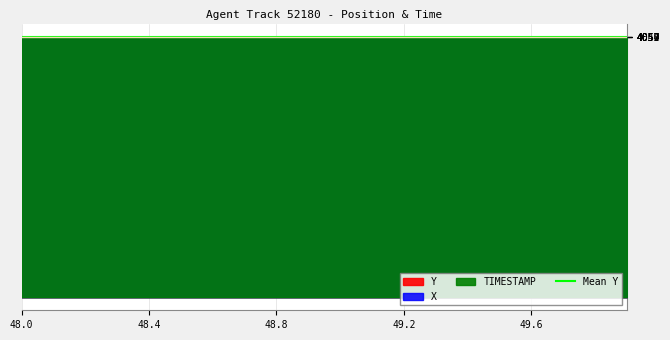

What is the label of the 19th point from the left?

49.8